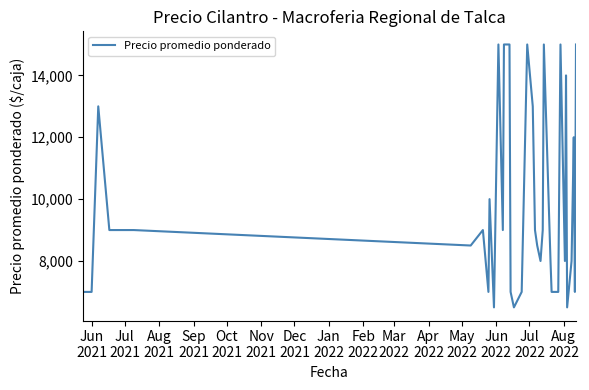

What is the greatest value displayed?

15000